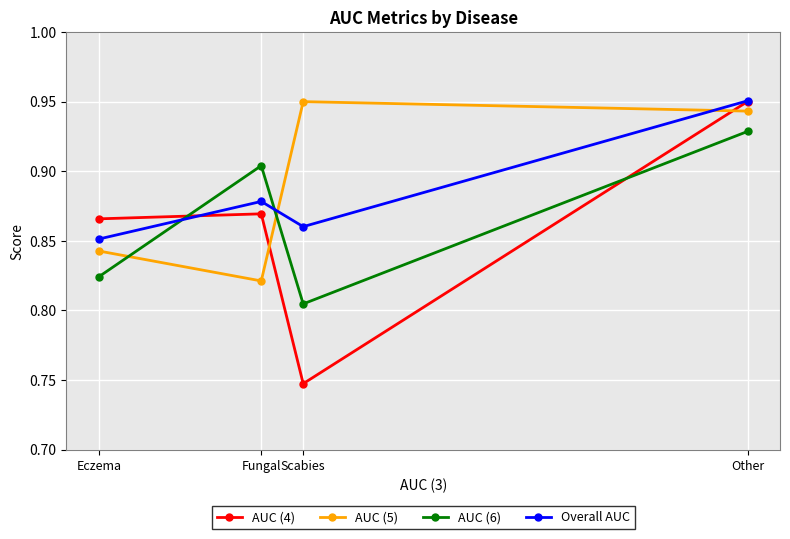

At which category does AUC (5) reach its first local valley?

Fungal